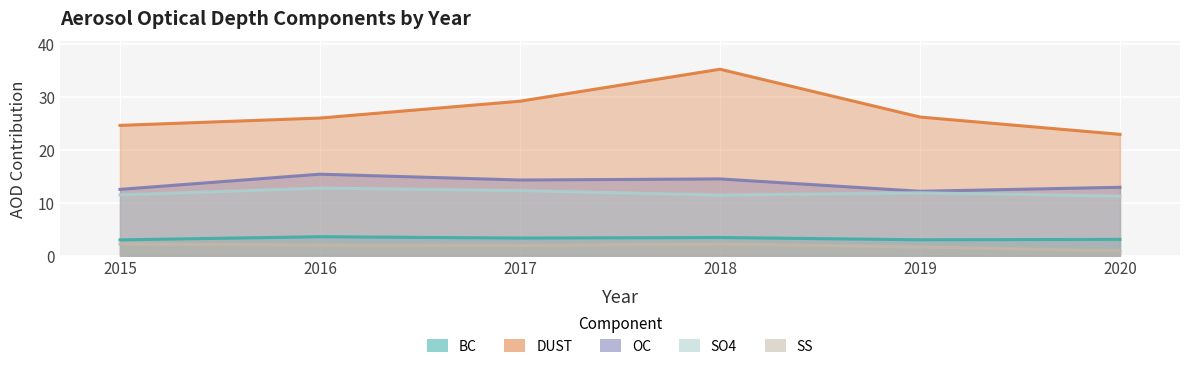

What is the value of the OC point at the 1st from the left?

12.5